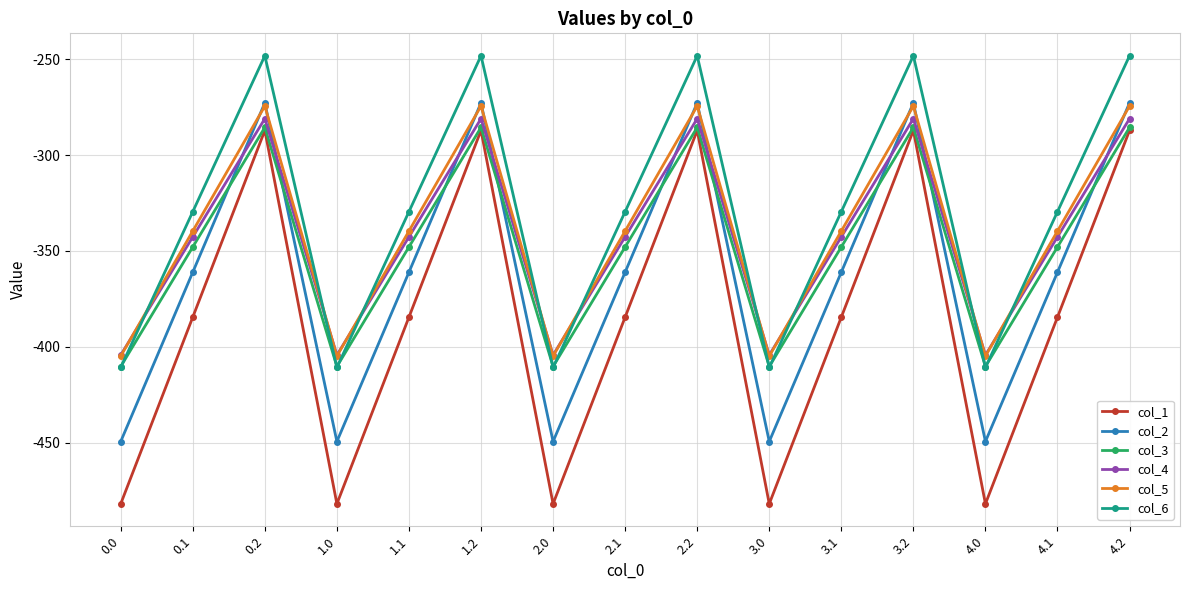

Is the value of col_1 at 4.0 greater than the value of col_6 at 3.0?

No